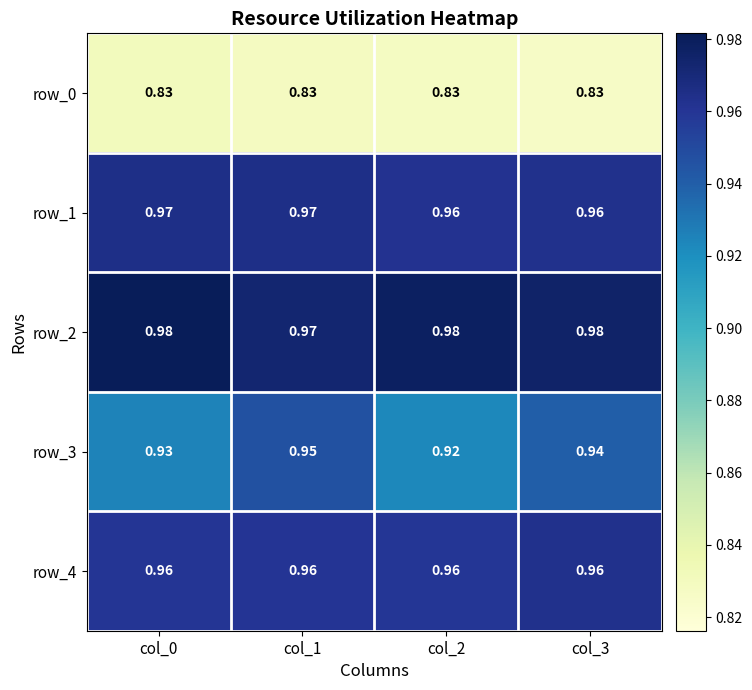

Reading left to right, what are all the values shown in this chart?

row_0: 0.8	0.8	0.8	0.8
row_1: 1.0	1.0	1.0	1.0
row_2: 1.0	1.0	1.0	1.0
row_3: 0.9	0.9	0.9	0.9
row_4: 1.0	1.0	1.0	1.0